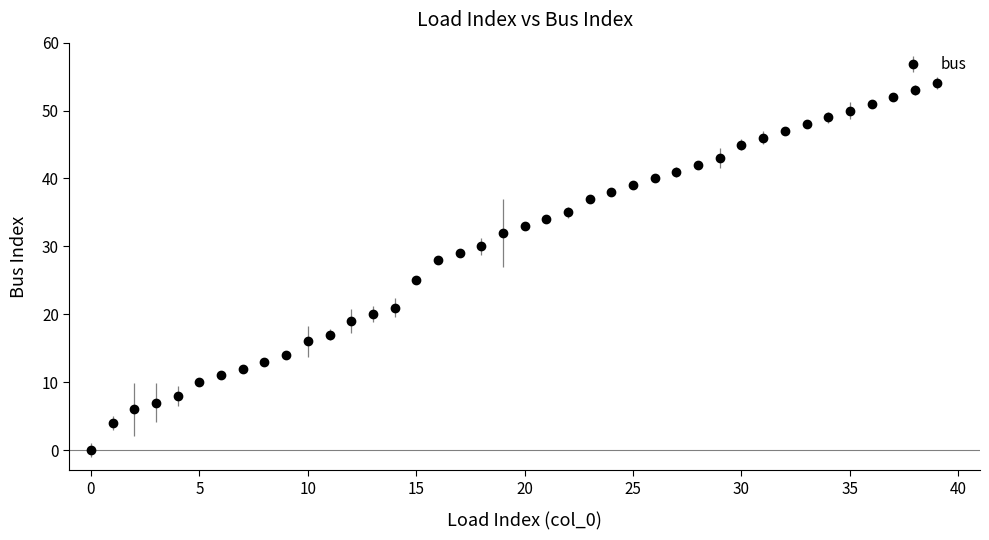

What is the difference between the second highest and second lowest values?

49